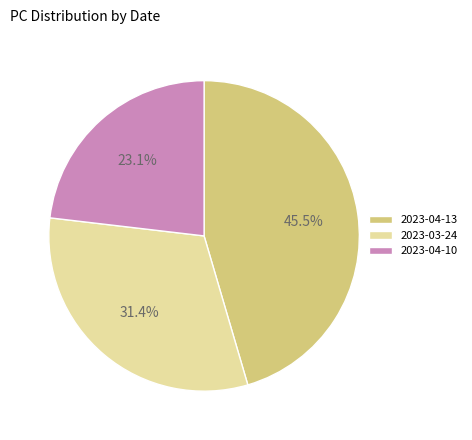

Does any single category account for the majority?

No